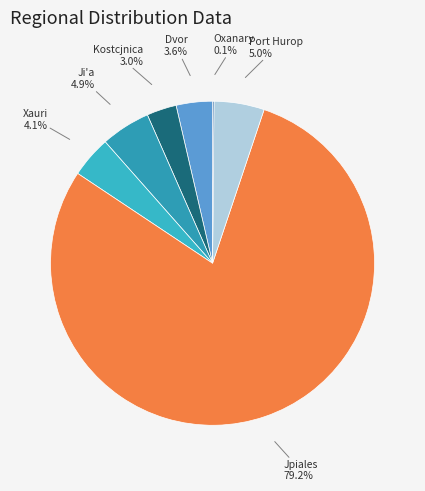

Which slice is the largest?

Jpiales